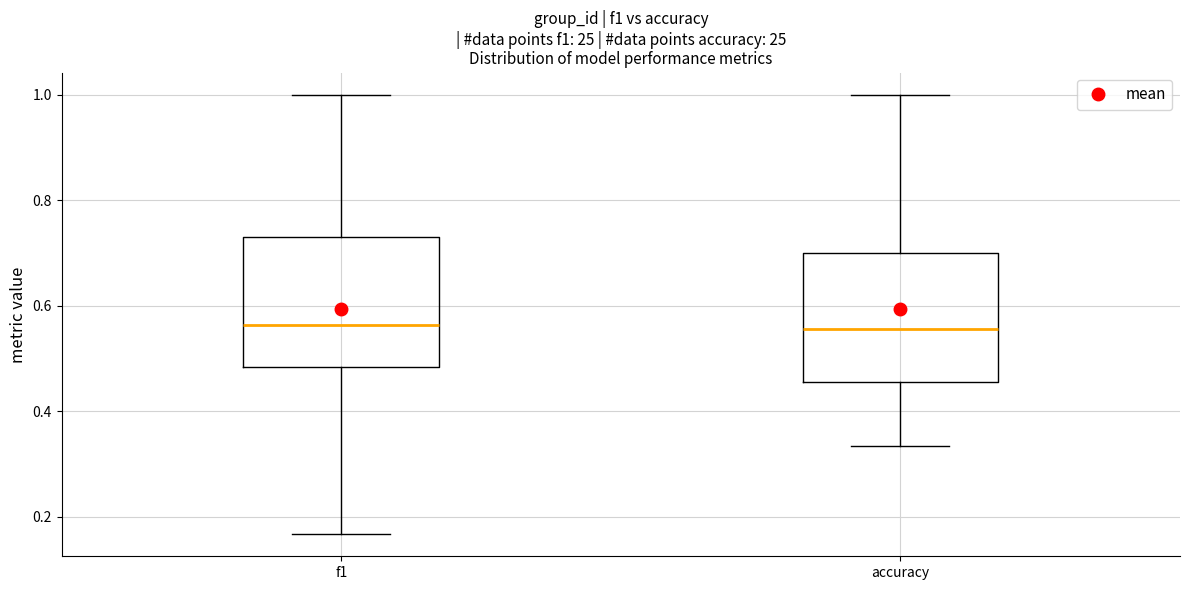

Where is the lower edge of the box for accuracy on the y-axis? The values are not printed on the chart, so give them approximately, as read against the axis.

0.46